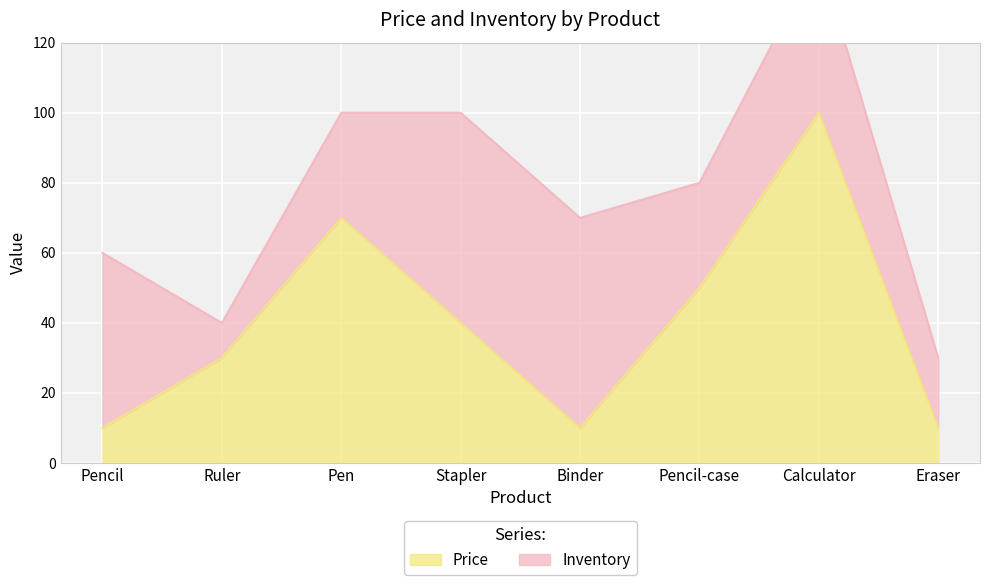

What is the smallest value displayed?

10